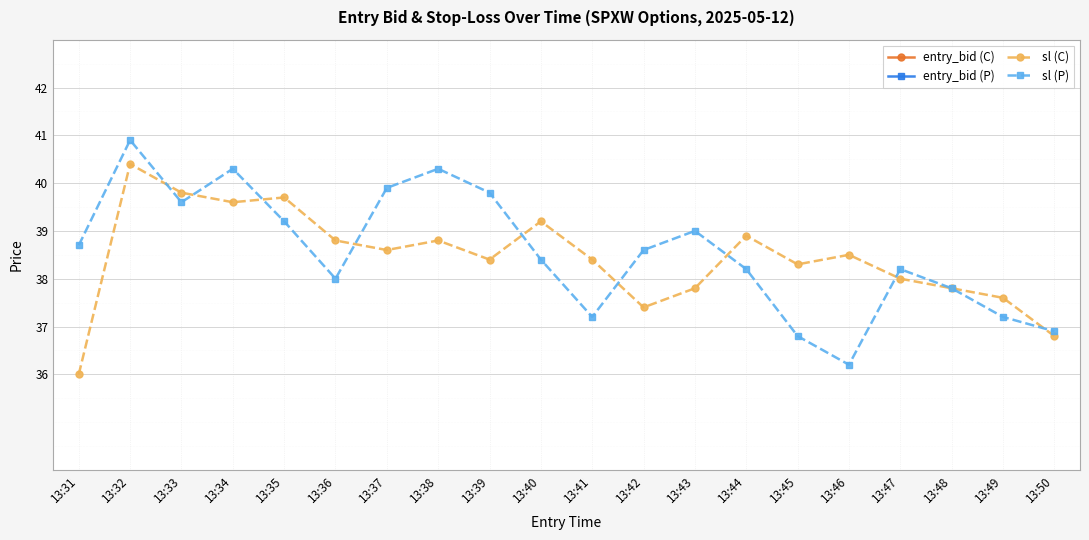

True or false: entry_bid (P) has a value of 29.7 at 13:49.

False